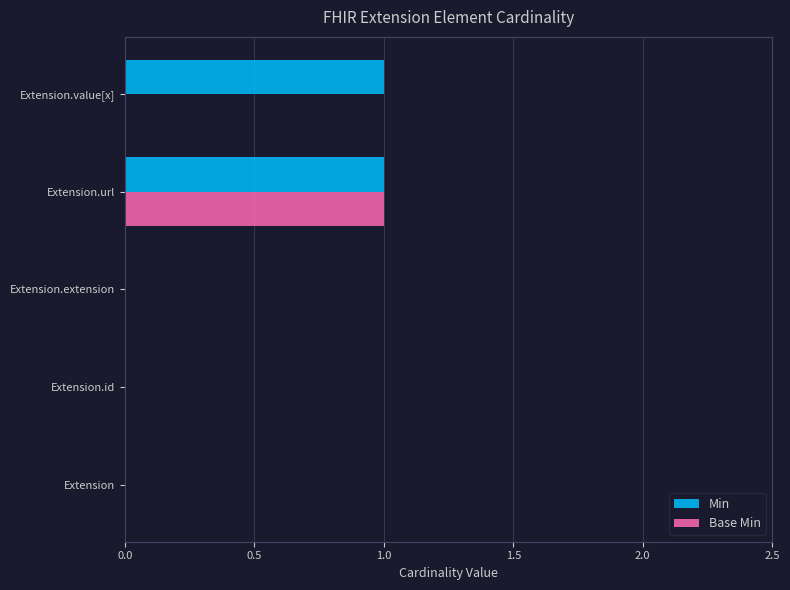

Is the value of Min at Extension.value[x] greater than the value of Base Min at Extension.extension?

Yes